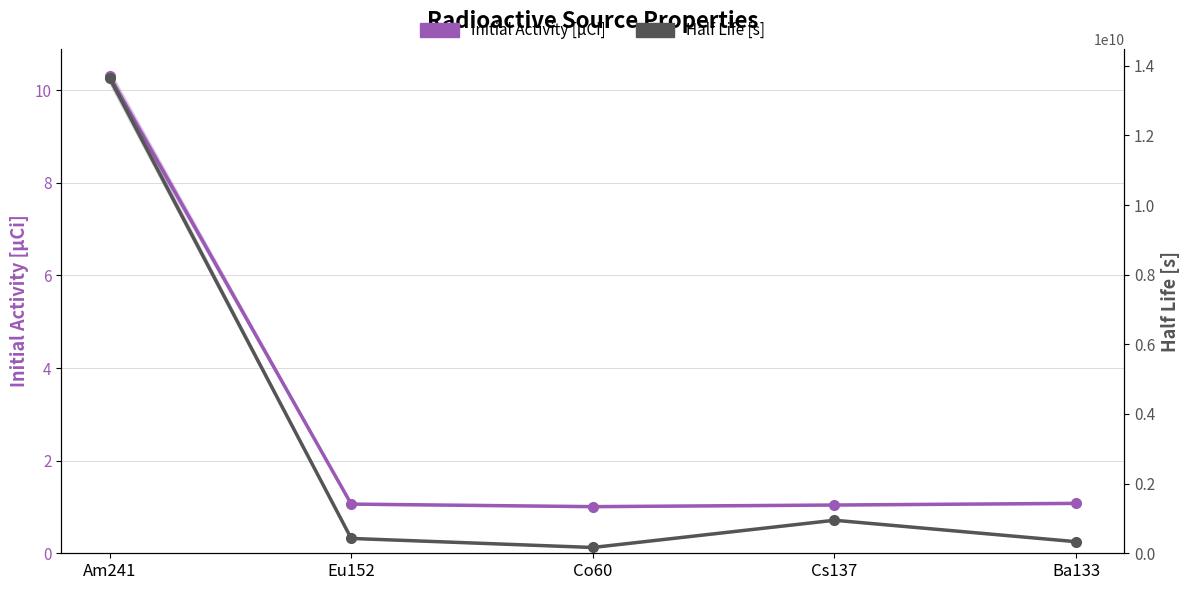

What is the label of the 4th point from the left?

Cs137